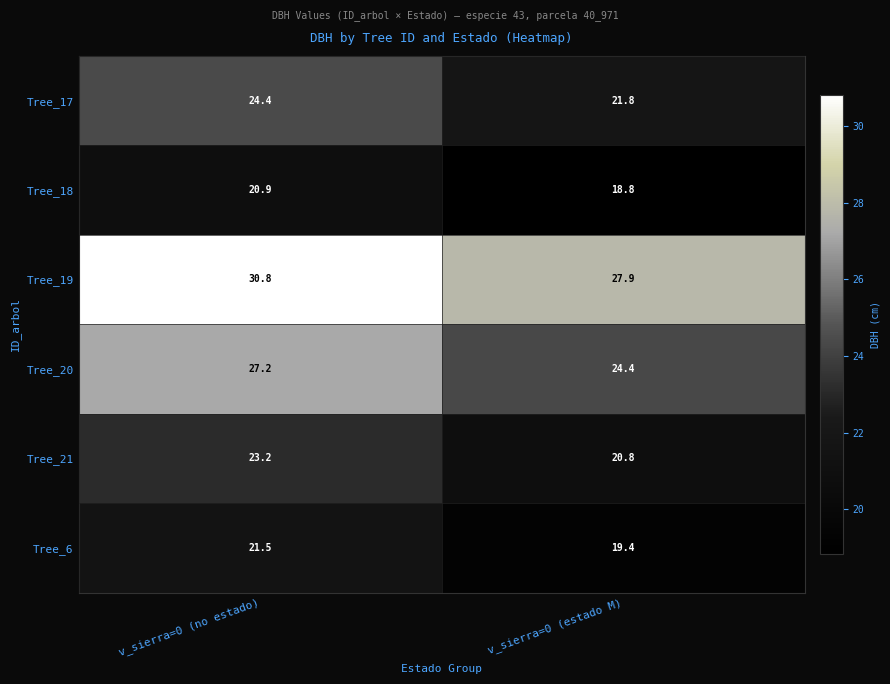

What is the sum of all Tree_6 values?

40.9